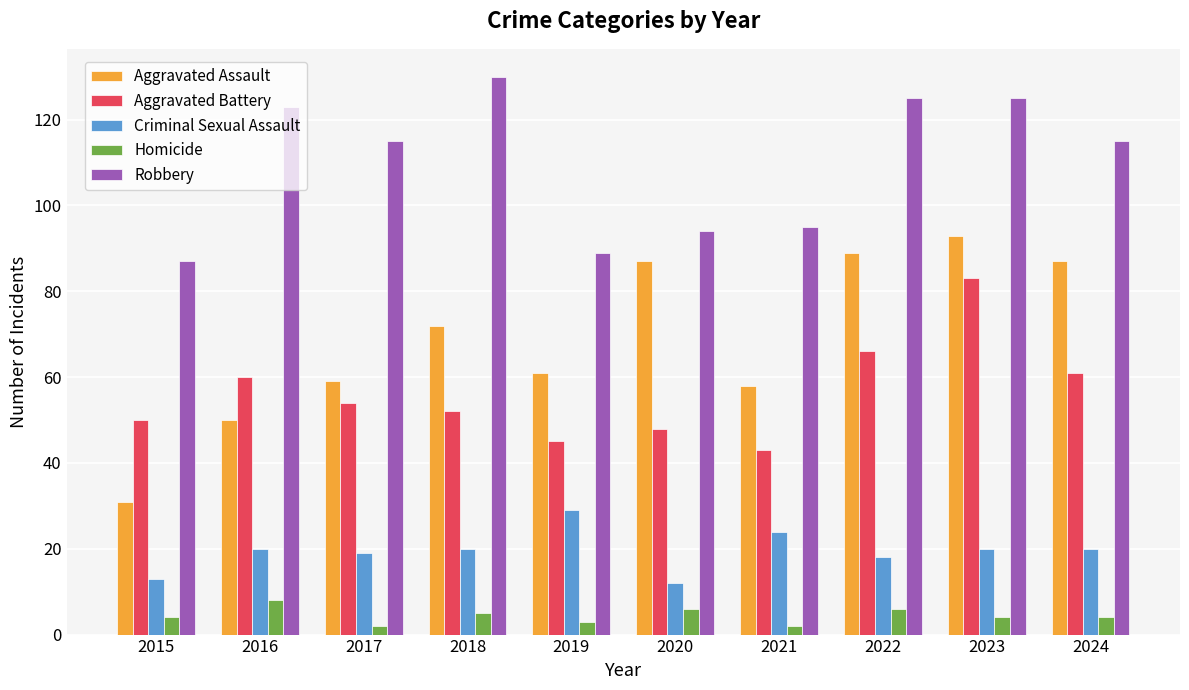

The Robbery series shows 40 at 2019. True or false?

False